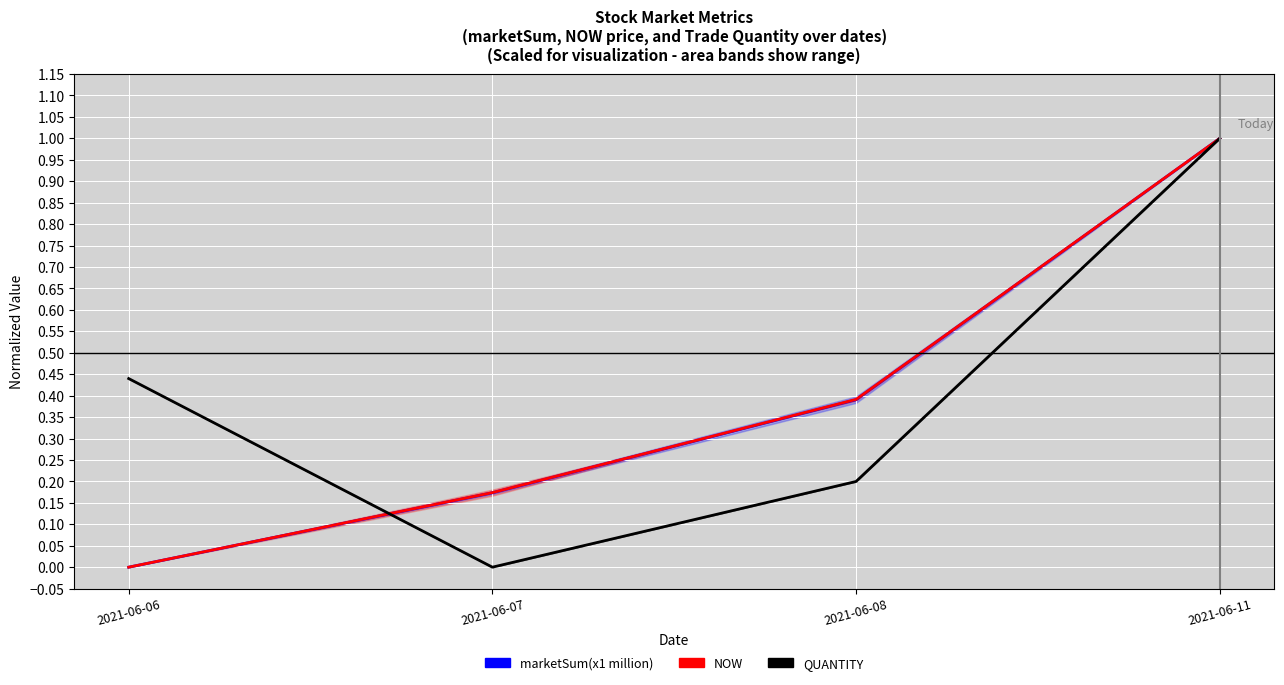

Which category has the lowest value in the QUANTITY series?

2021-06-07